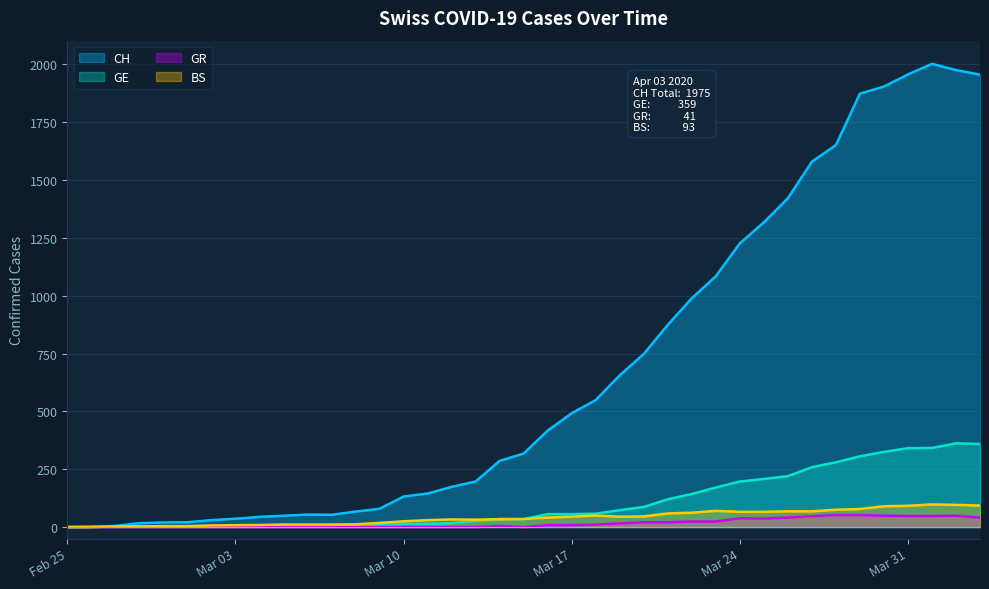

Which series has the largest total across all categories?

CH